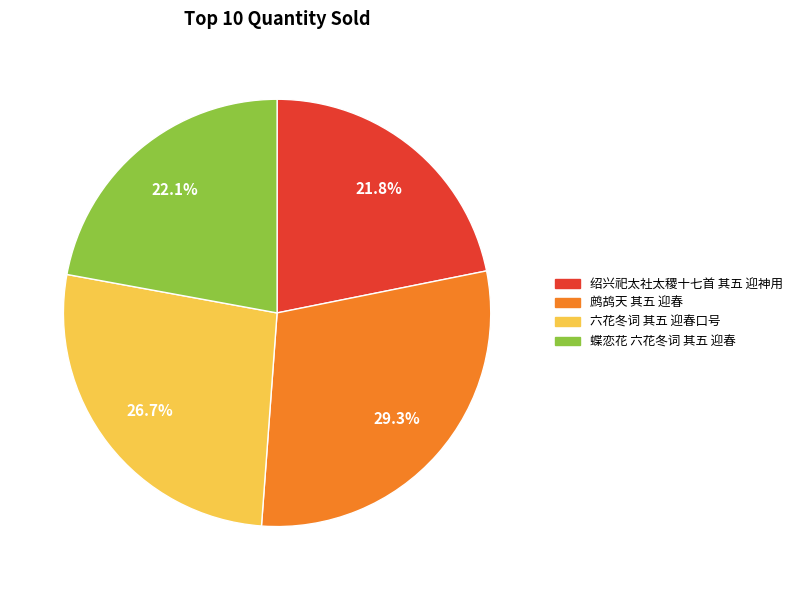

Which category has the biggest portion of the pie?

鹧鸪天 其五 迎春